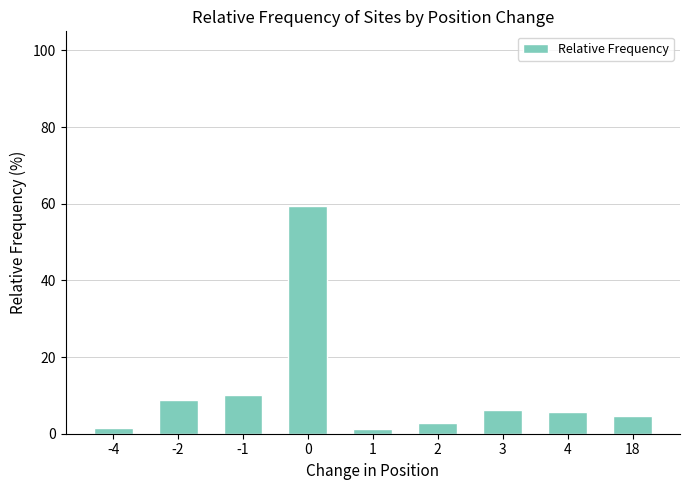

What is the difference between the maximum and minimum values?

58.3